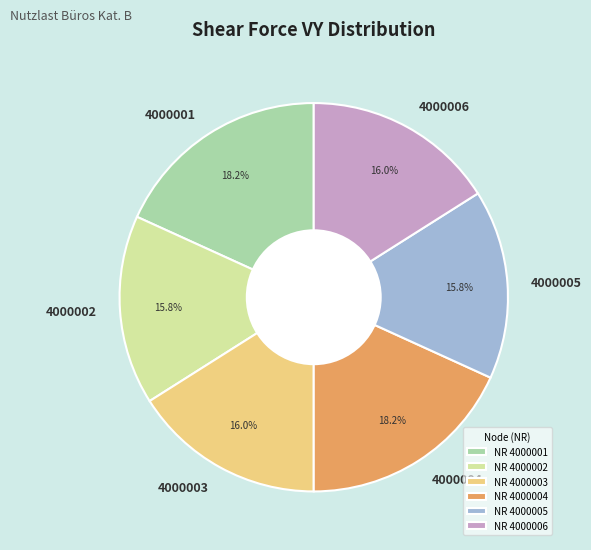

How many slices are in this pie chart?

6